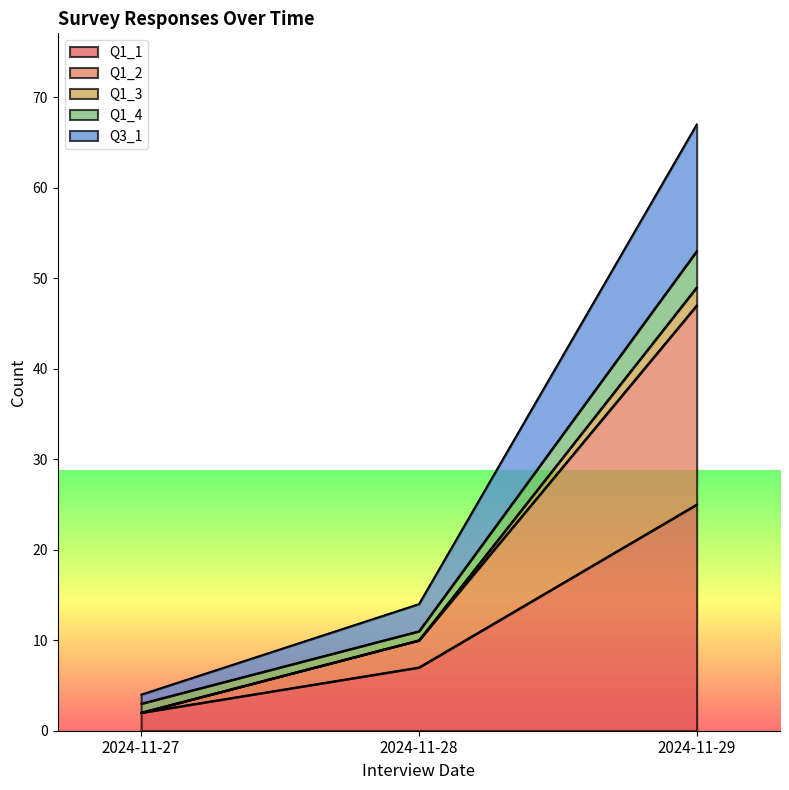

Is the value of Q1_1 at 2024-11-27 greater than the value of Q1_2 at 2024-11-29?

No